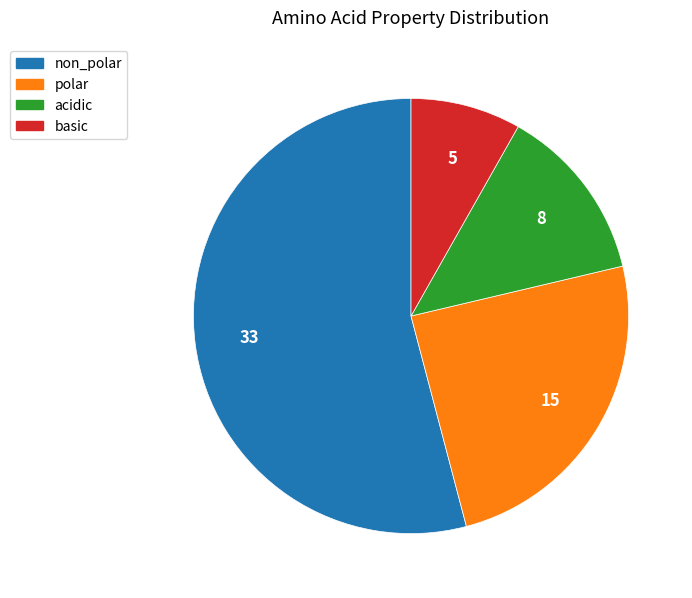

Between non_polar and acidic, which is larger?

non_polar